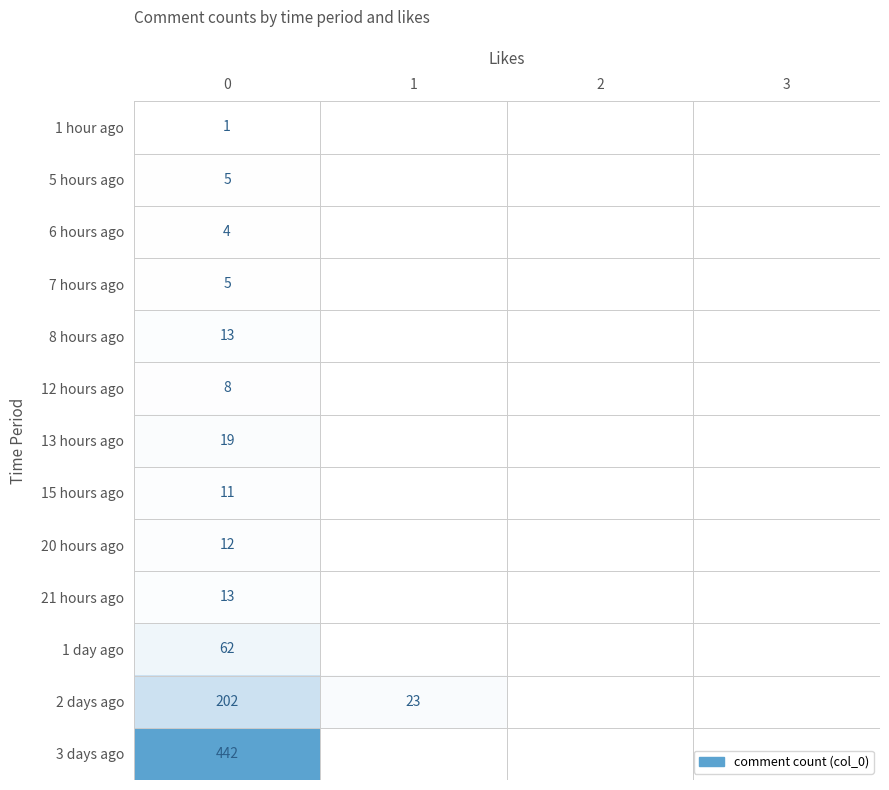

At how many categories does at least one series exceed 343?

1